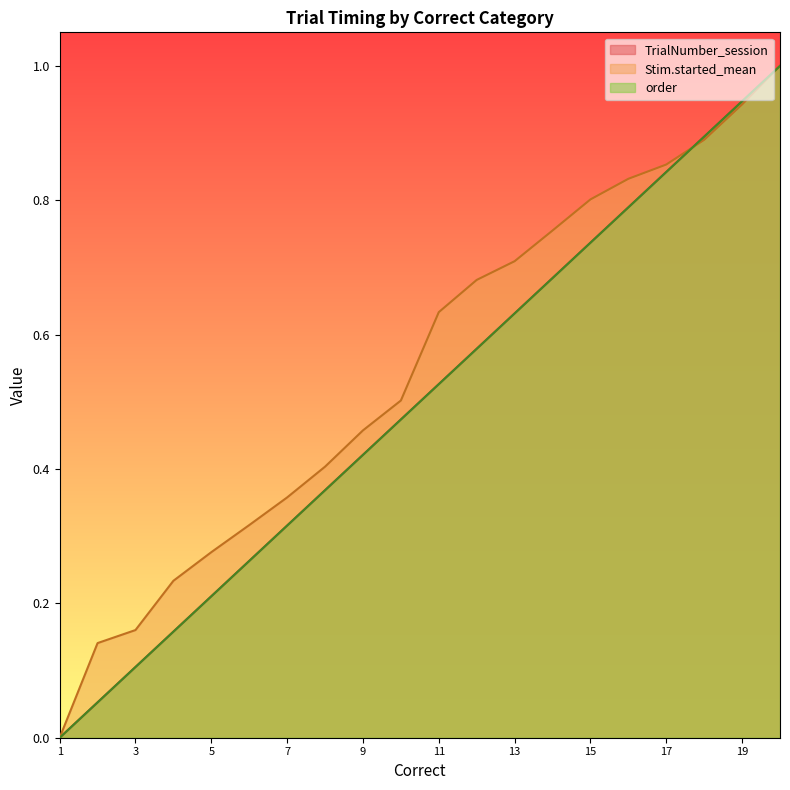

Which series has the largest total across all categories?

Stim.started_mean